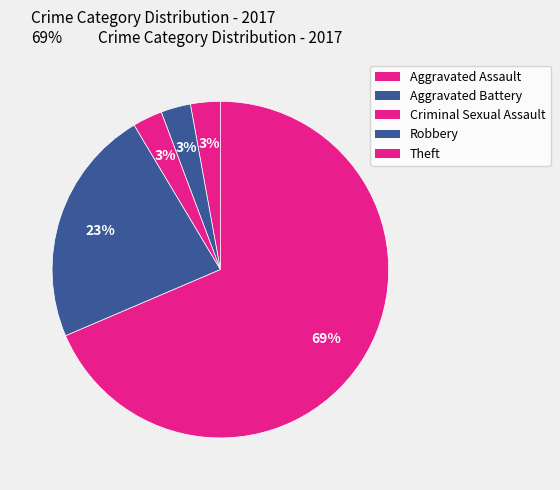

To the nearest percent, what is the average slice percentage?

20%